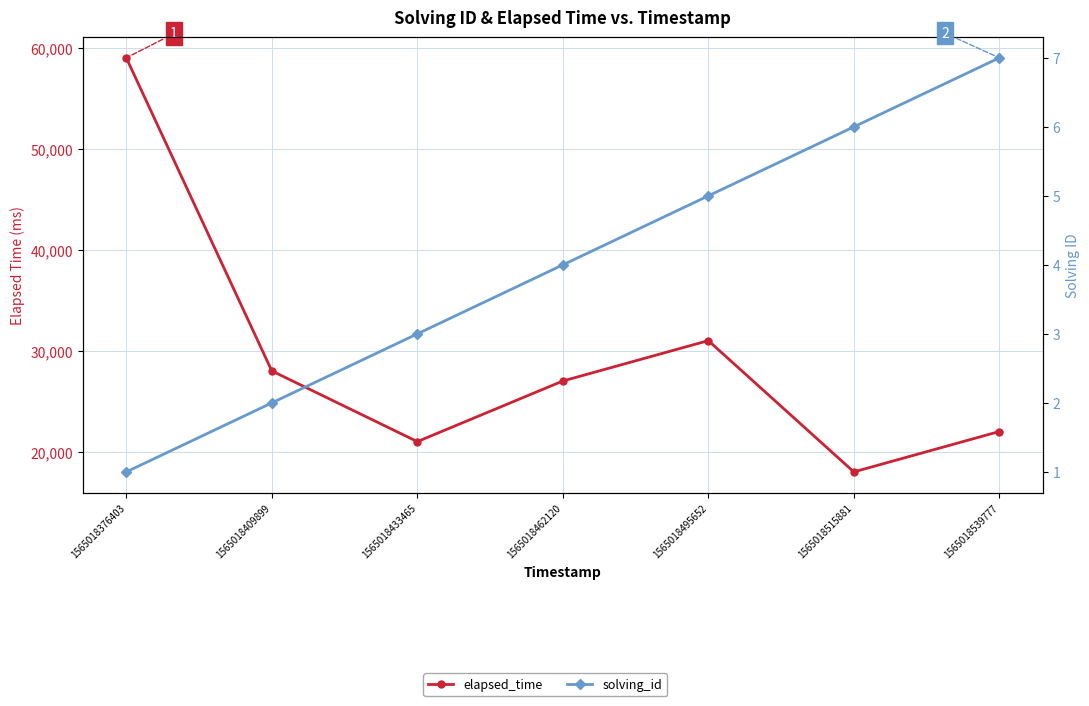

What is the minimum value shown in the chart?

1